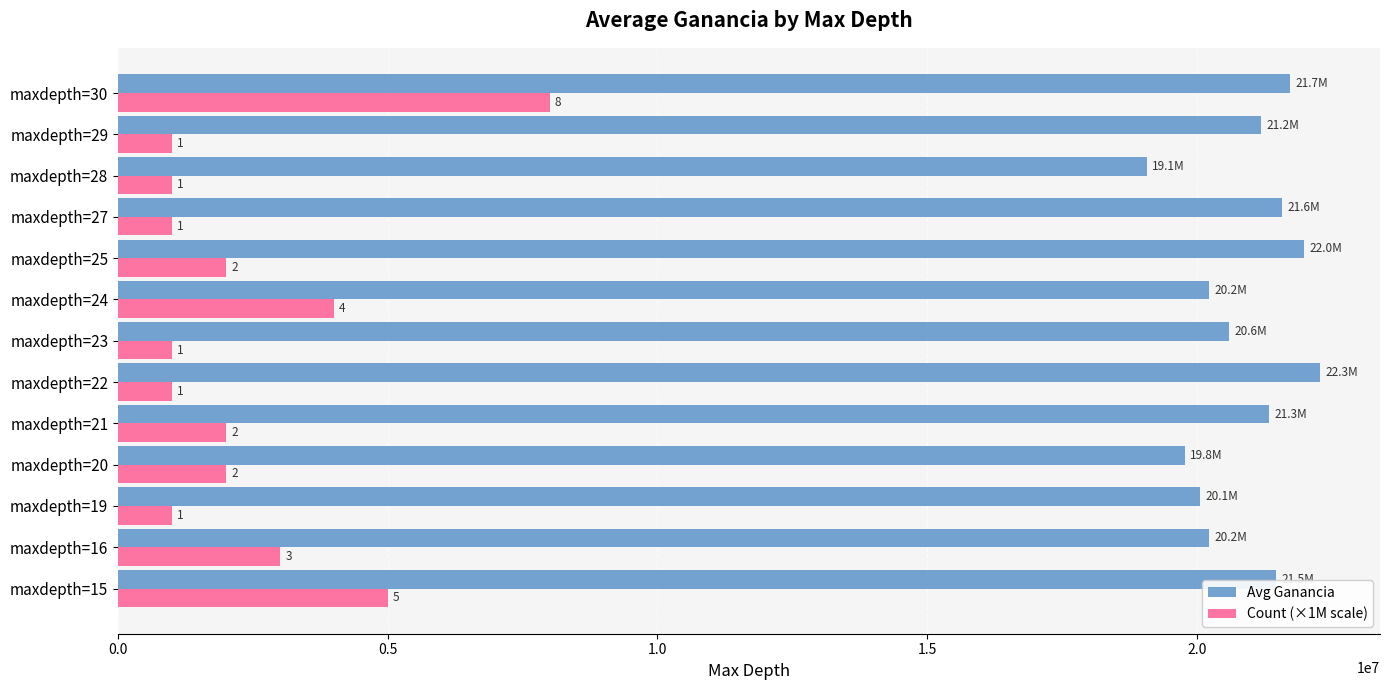

What are all the series names shown in the legend?

Avg Ganancia, Count (×1M scale)